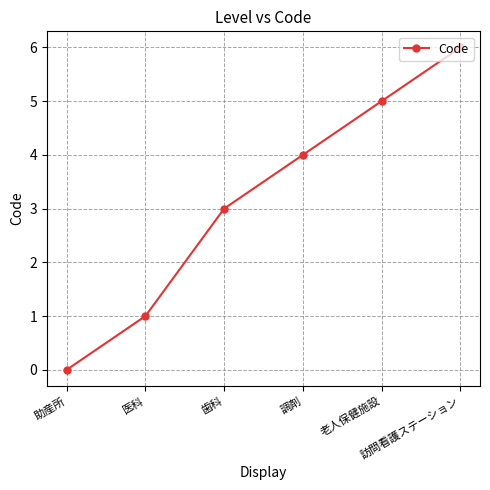

Which has a higher value, 調剤 or 医科?

調剤